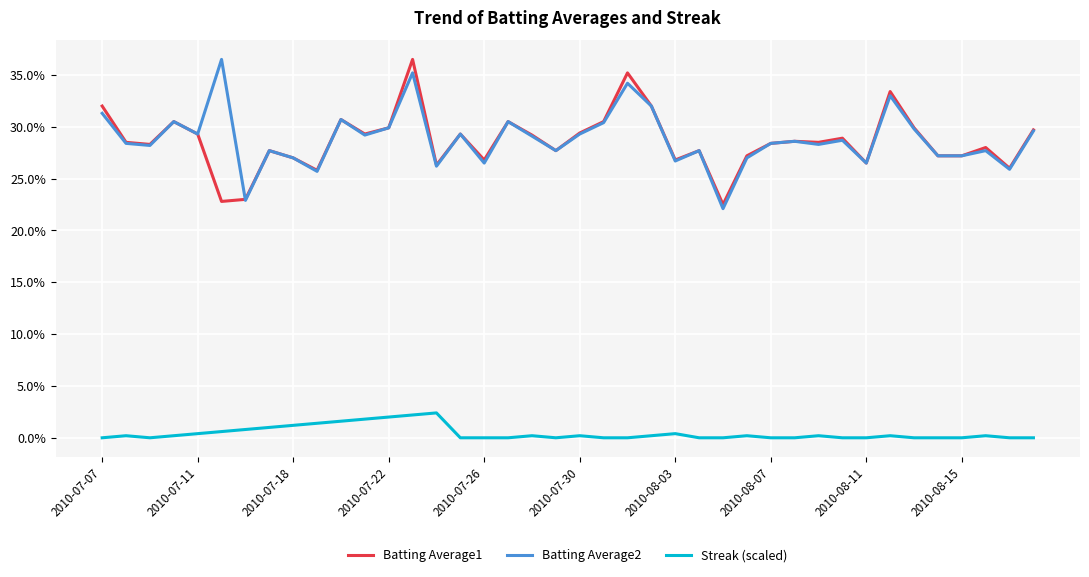

How many Batting Average2 values are between 0 and 1?

40